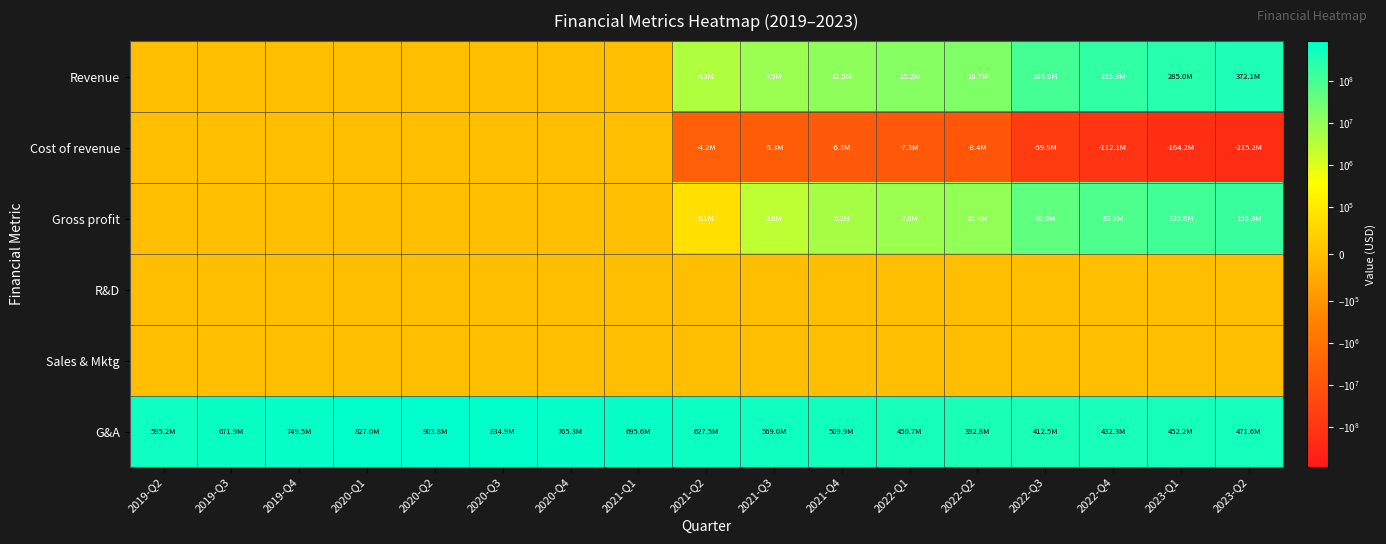

What is the total value across all series at 2021-Q3?

574303386